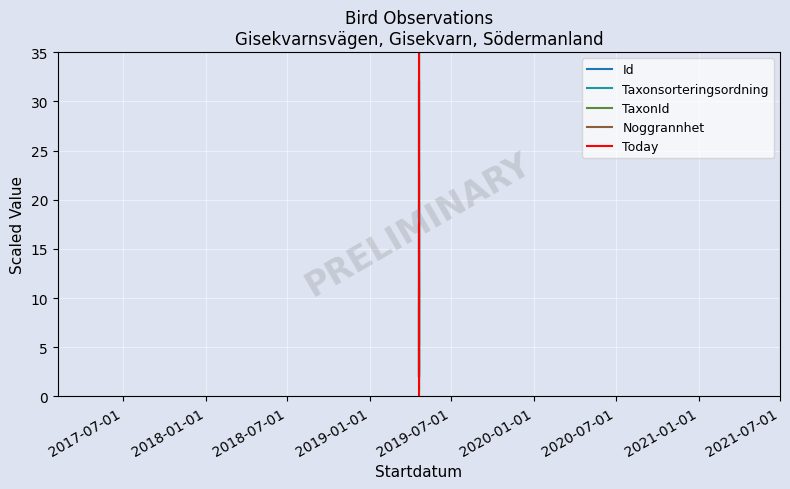

What is the value of the TaxonId point at the 2nd from the left?

10.7